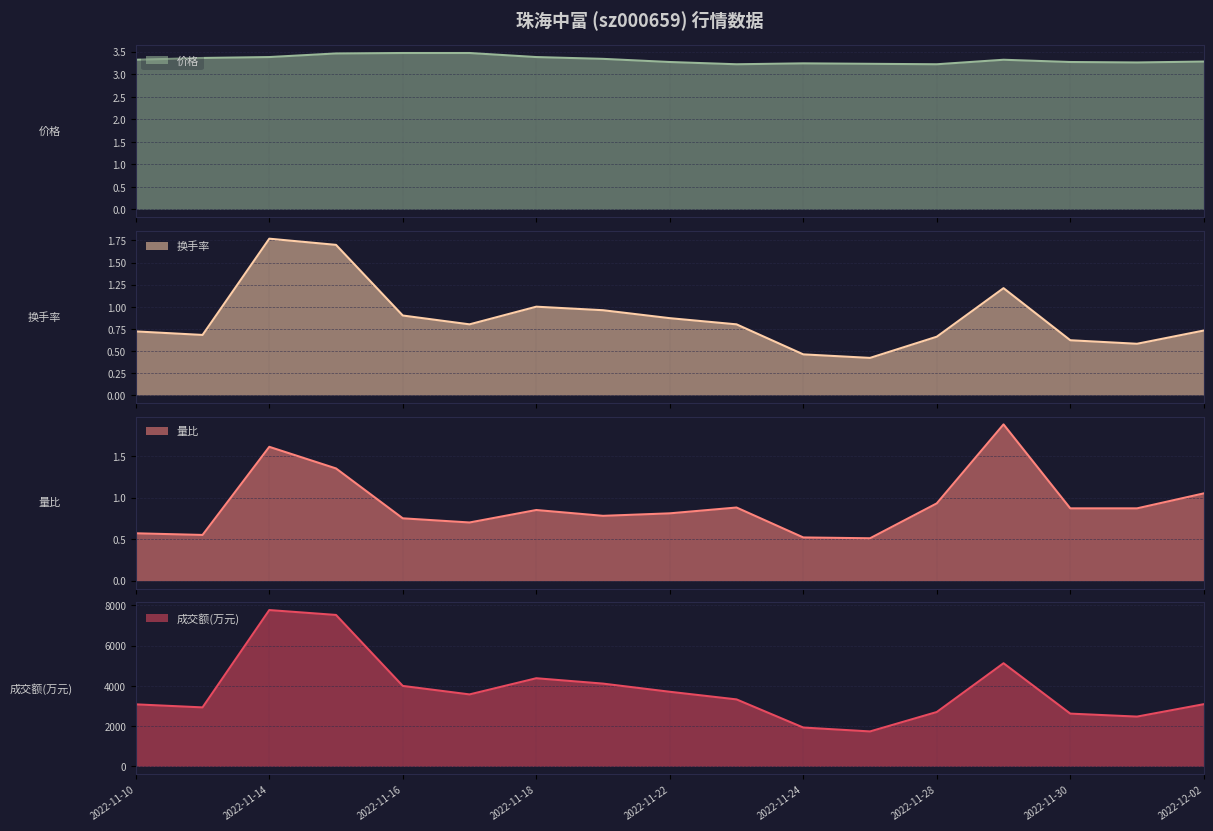

What value does the 量比 series have at 2022-11-14?

1.6